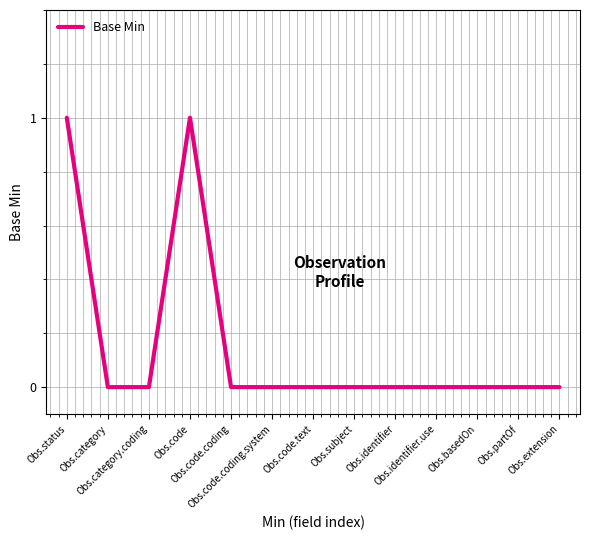

Which label corresponds to the smallest value in the chart?

Obs.category